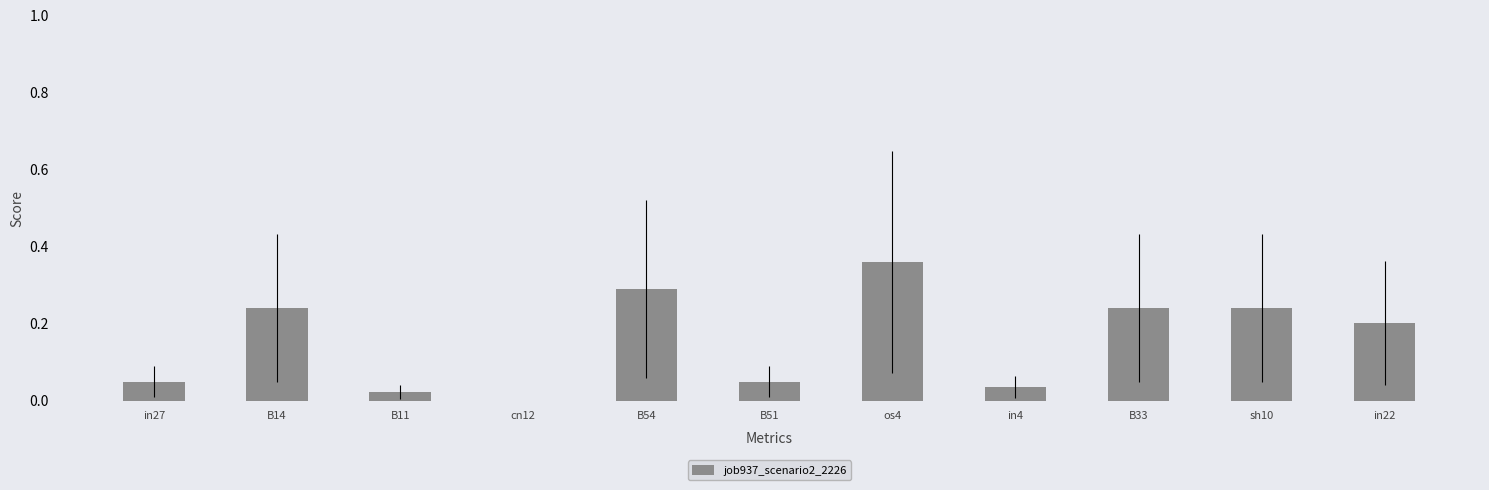

What is the sum of all values?

1.7